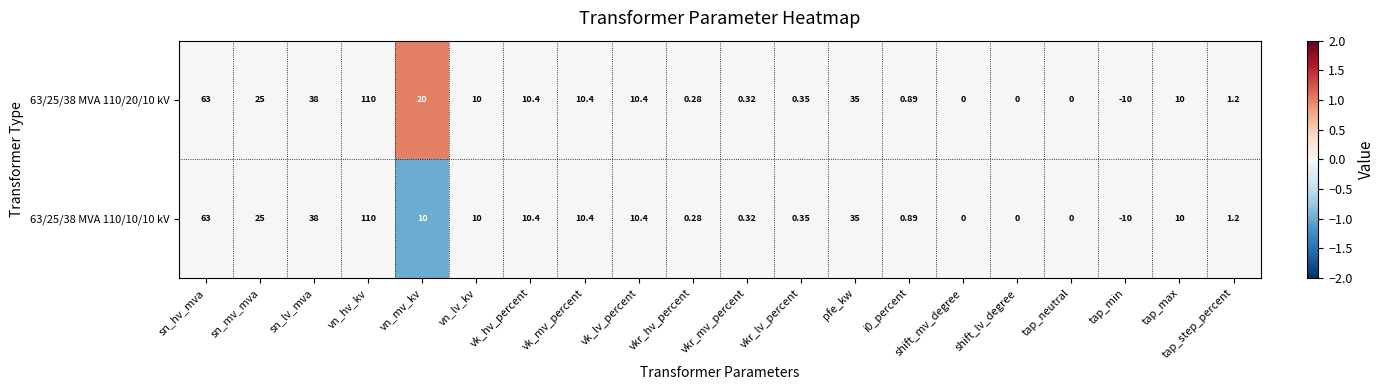

Which category has the lowest value in the 63/25/38 MVA 110/10/10 kV series?

tap_min